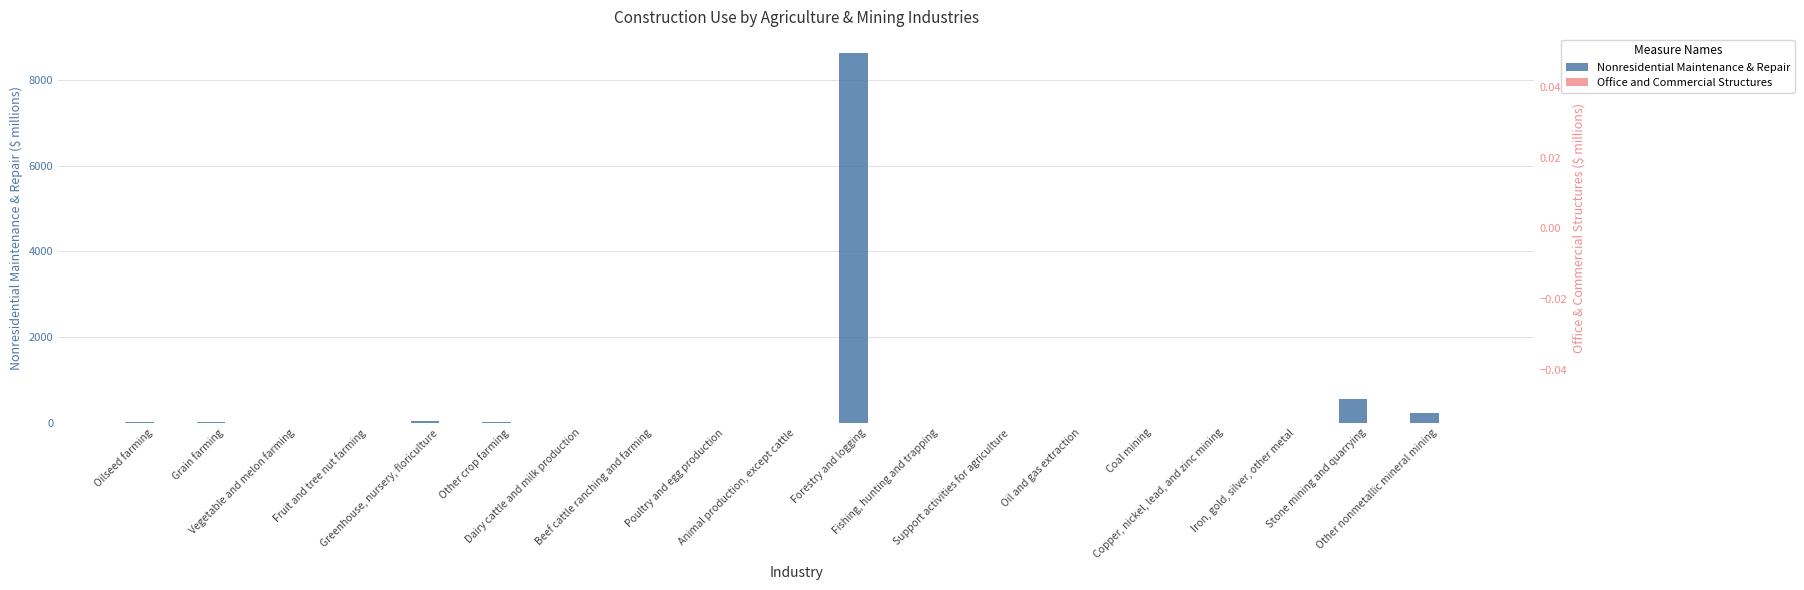

How many data points does each series have?

19